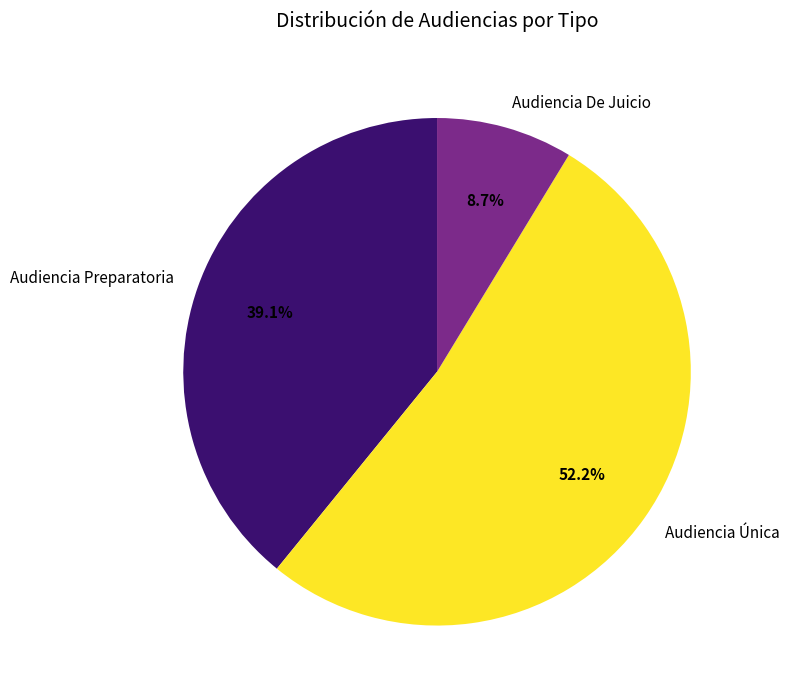

Approximately how many times larger is the value at Audiencia Única compared to Audiencia De Juicio?

6.0